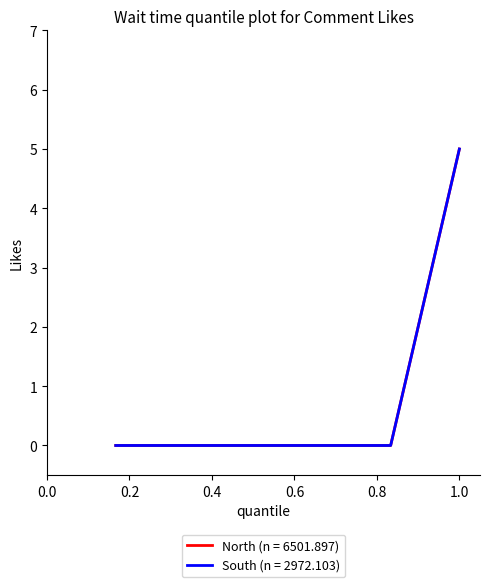

Is this an area chart (filled region under the line)?

No